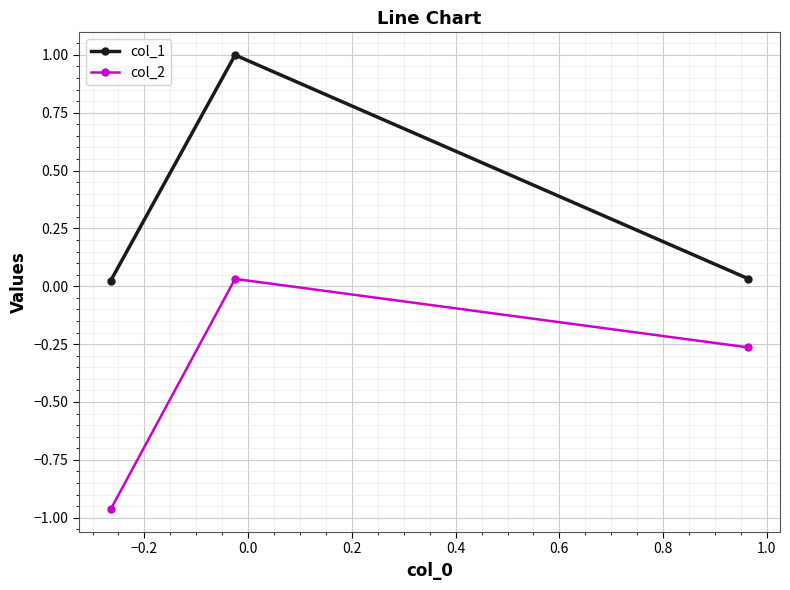

What is the maximum value for col_1?

1.0